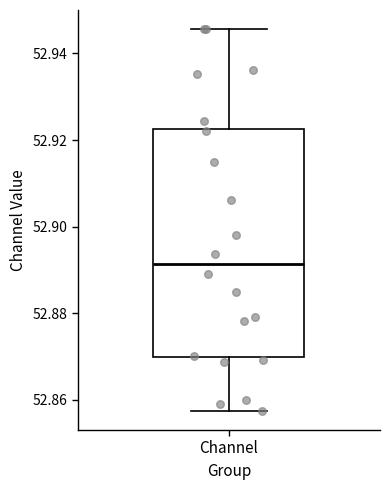

Transcribe this box plot: give where the median line is, the range the box spans, and where the two whiskers end, as read against the y-axis. The values are not printed on the chart, so give them approximately, as read against the axis.

median 52.892, box 52.870 to 52.922, whiskers 52.858 to 52.946